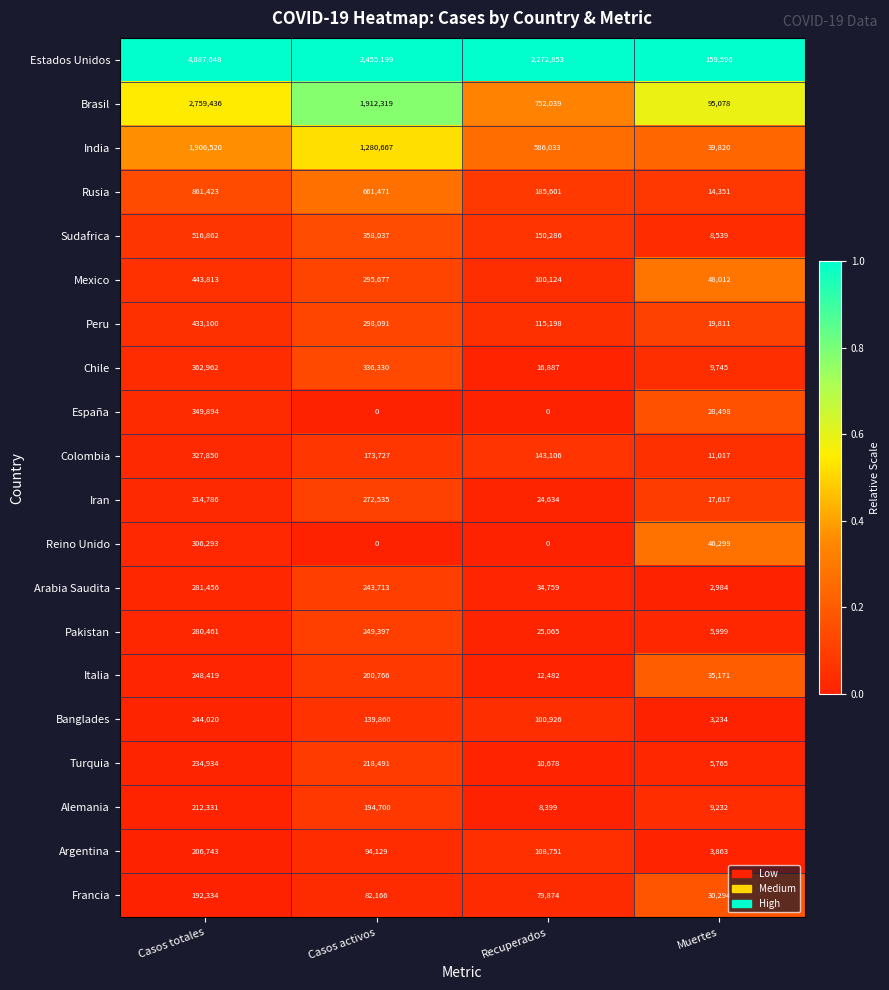

What is the sum of all Francia values?

384668